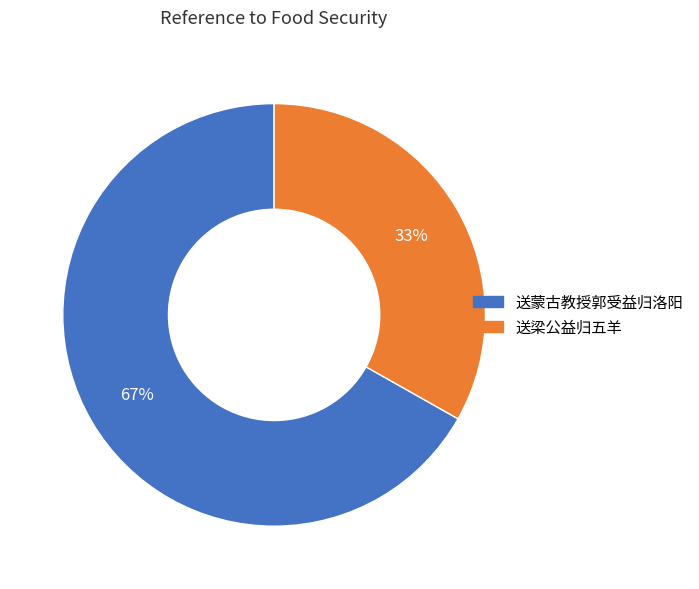

What is the ratio of the value at 送梁公益归五羊 to the value at 送蒙古教授郭受益归洛阳?

0.5